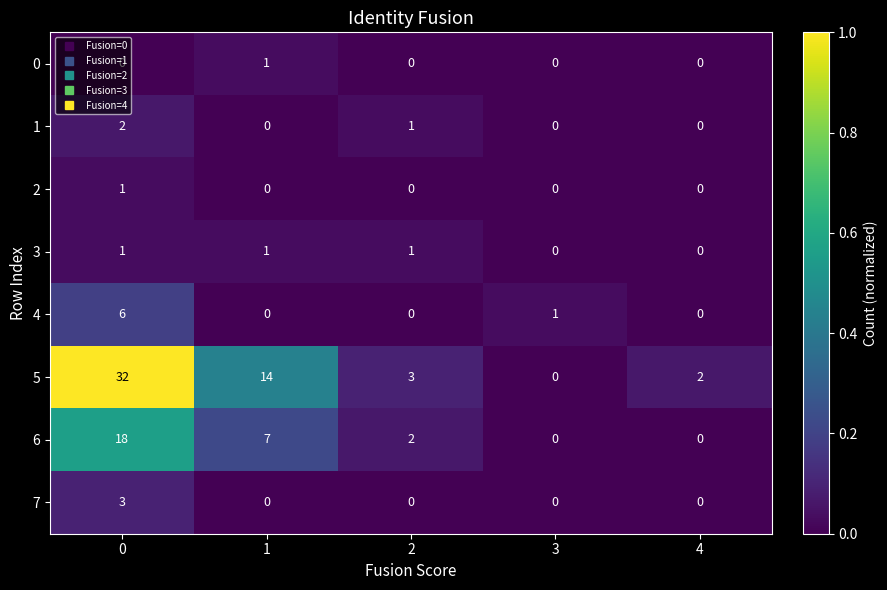

Where is 4 nearest to the value 3?

3